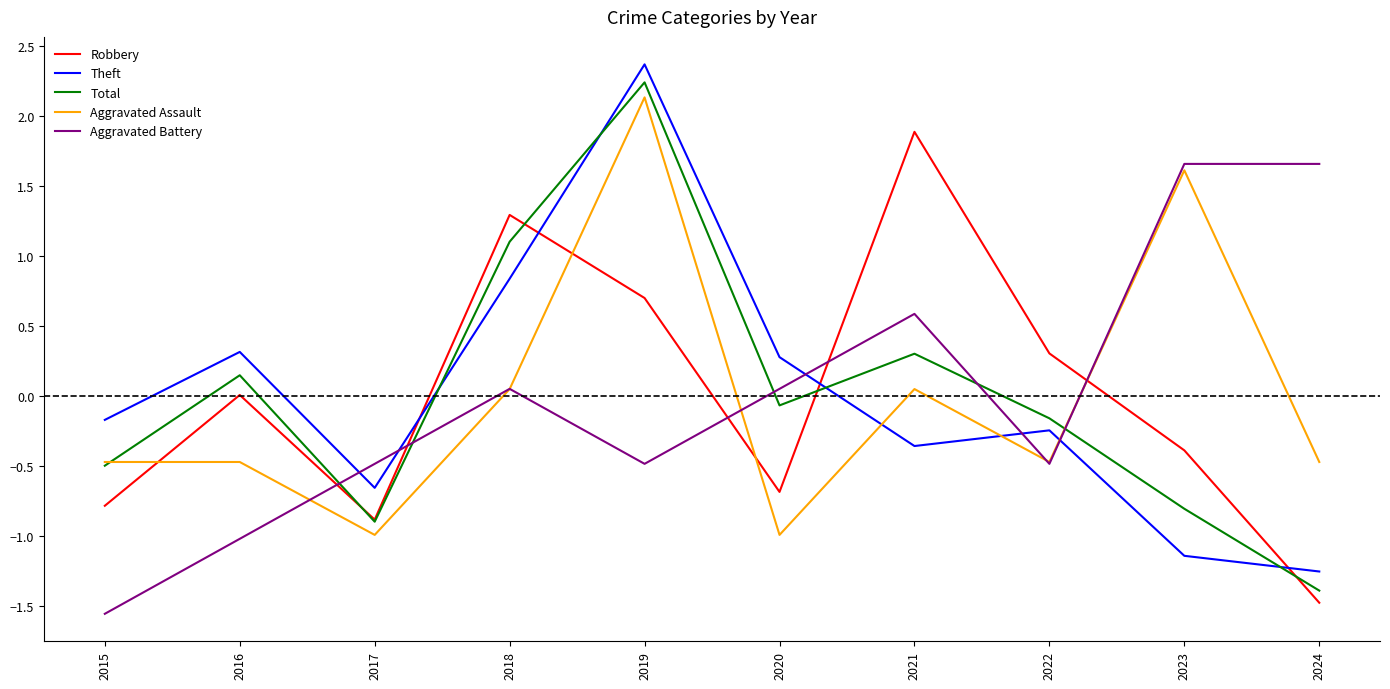

Does the chart have visible grid lines?

No